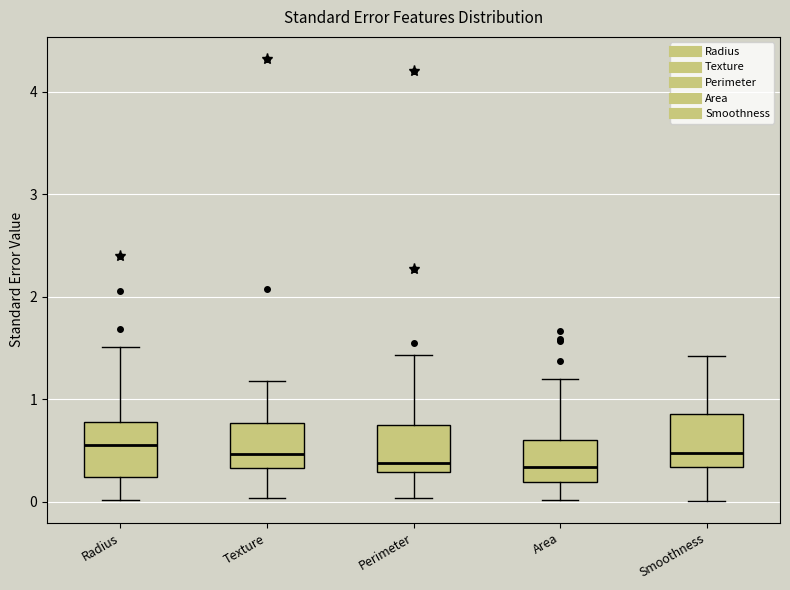

Reading left to right, read every box against the y-axis: the position of its median line, the range the box covers, and the ends of its whiskers. The values are not printed on the chart, so give them approximately, as read against the axis.

Radius: median 0.6, box 0.2 to 0.8, whiskers 0.0 to 1.5
Texture: median 0.5, box 0.3 to 0.8, whiskers 0.0 to 1.2
Perimeter: median 0.4, box 0.3 to 0.8, whiskers 0.0 to 1.4
Area: median 0.3, box 0.2 to 0.6, whiskers 0.0 to 1.2
Smoothness: median 0.5, box 0.3 to 0.9, whiskers 0.0 to 1.4